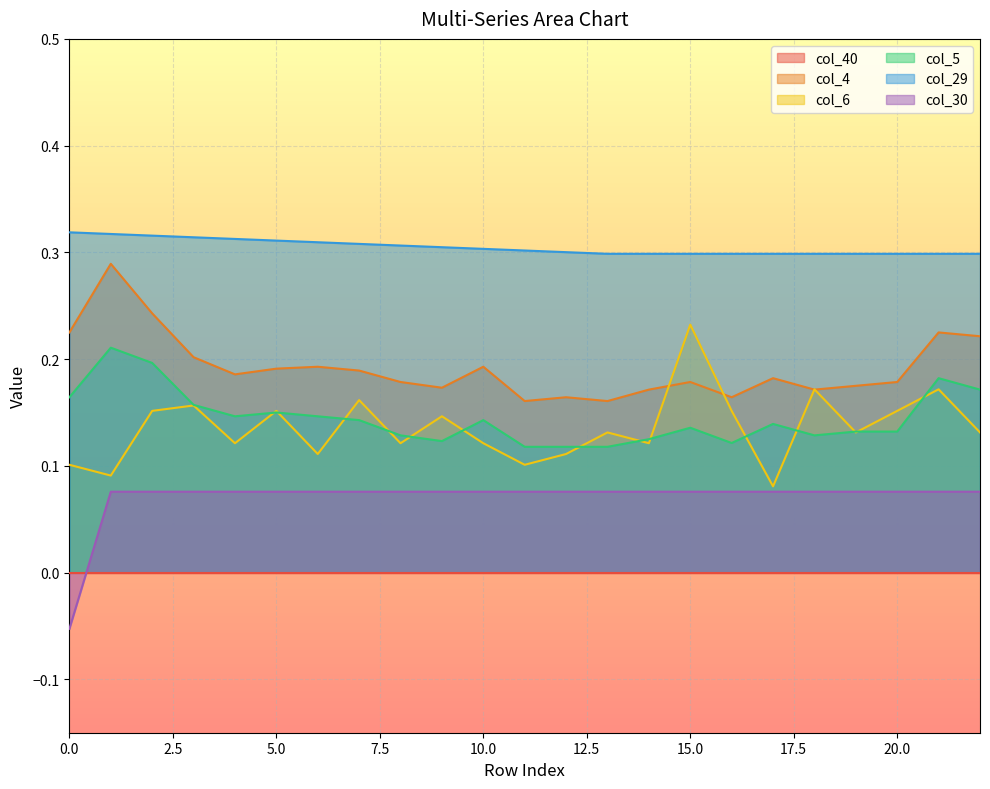

At which category does col_4 reach its first local peak?

1